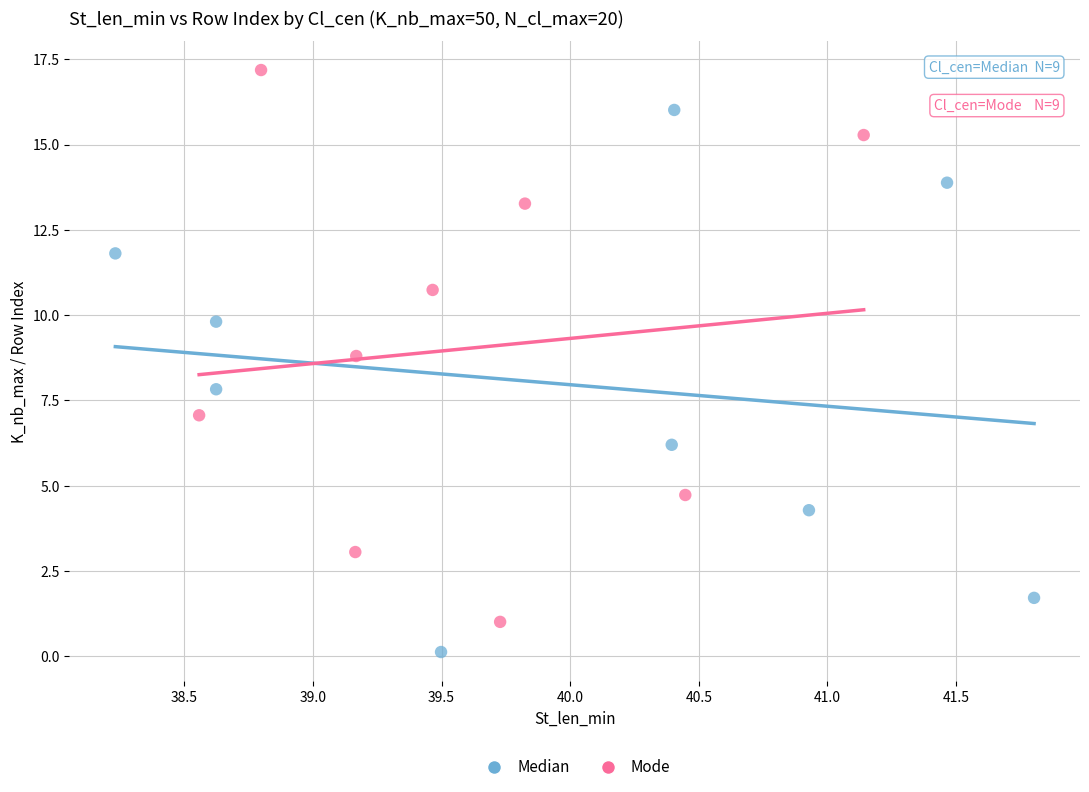

Which series contains the highest Y value?

Mode